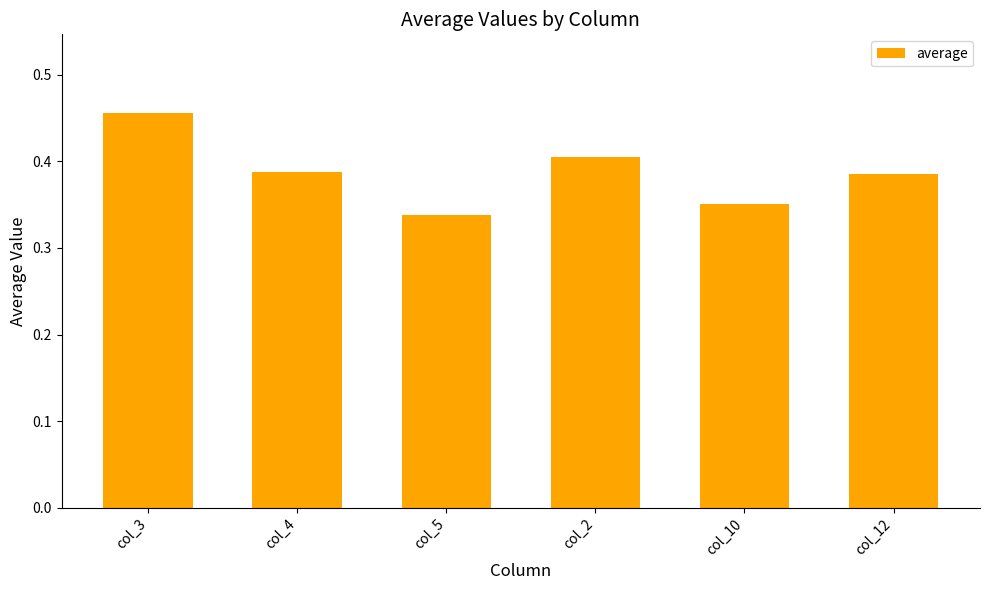

What is the sum of the values at col_3 and col_10?

0.8